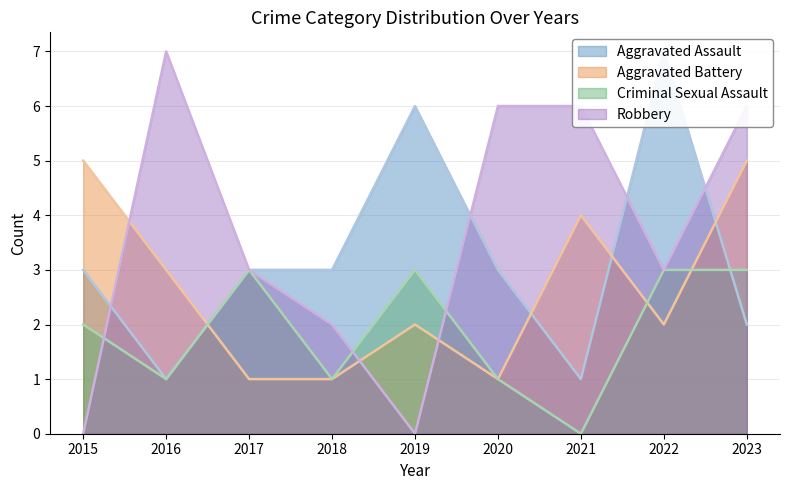

At which label does Criminal Sexual Assault first exceed 2?

2017